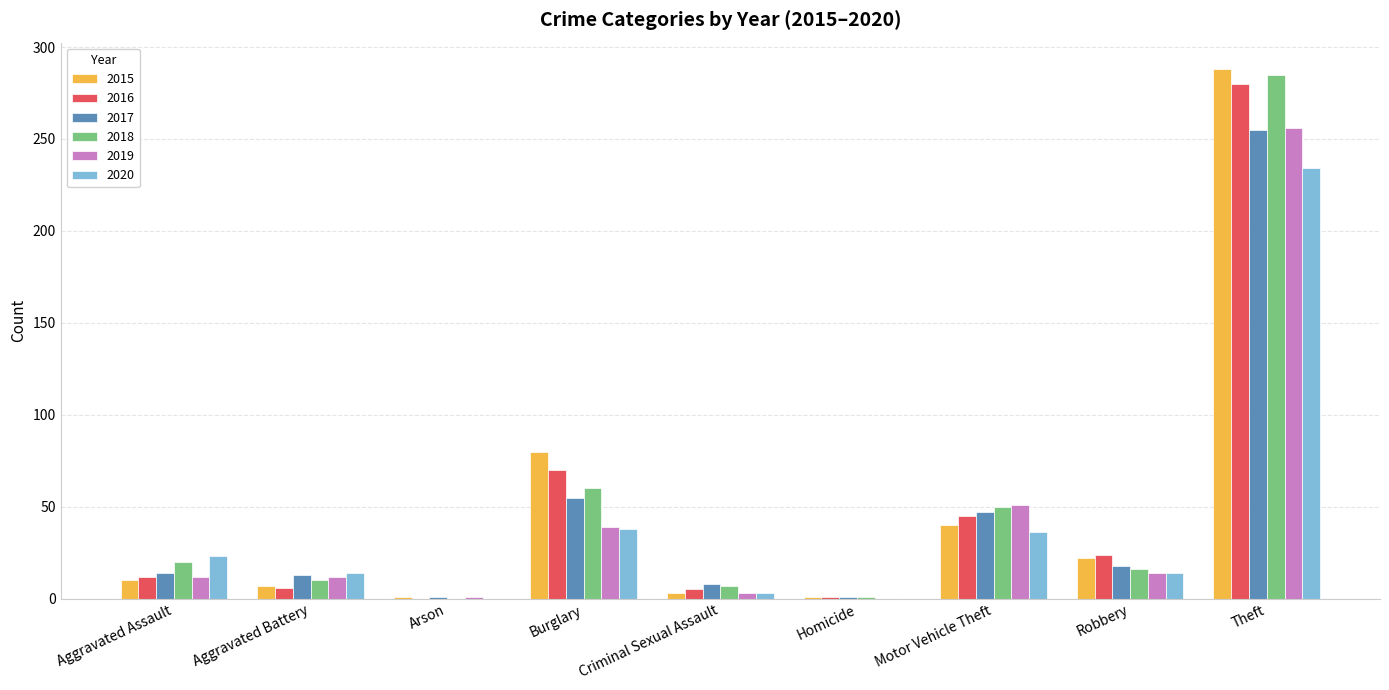

What is the total value across all series at Aggravated Assault?

91